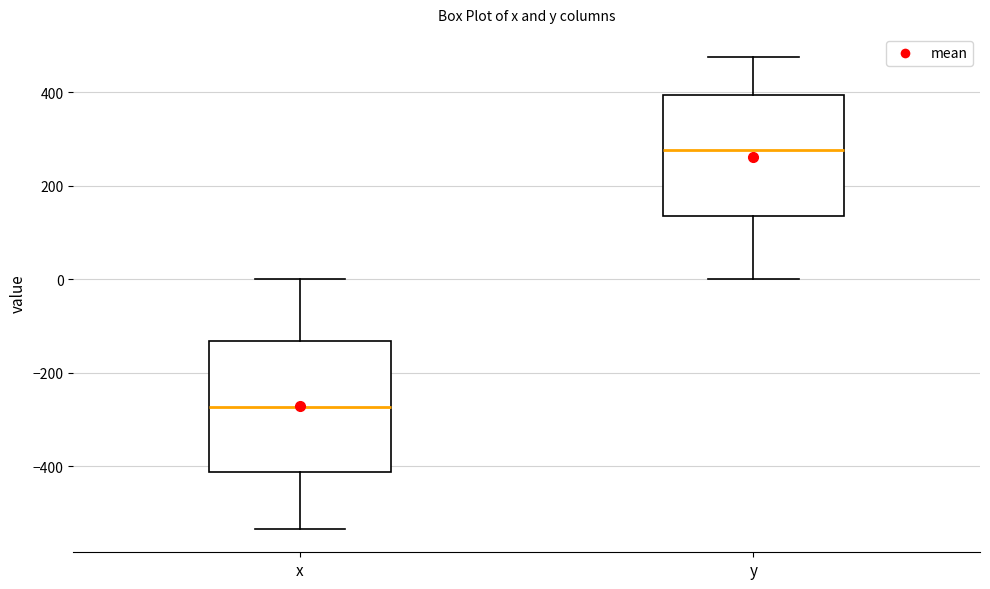

Where does the upper whisker of the box for y end on the y-axis? The values are not printed on the chart, so give them approximately, as read against the axis.

480